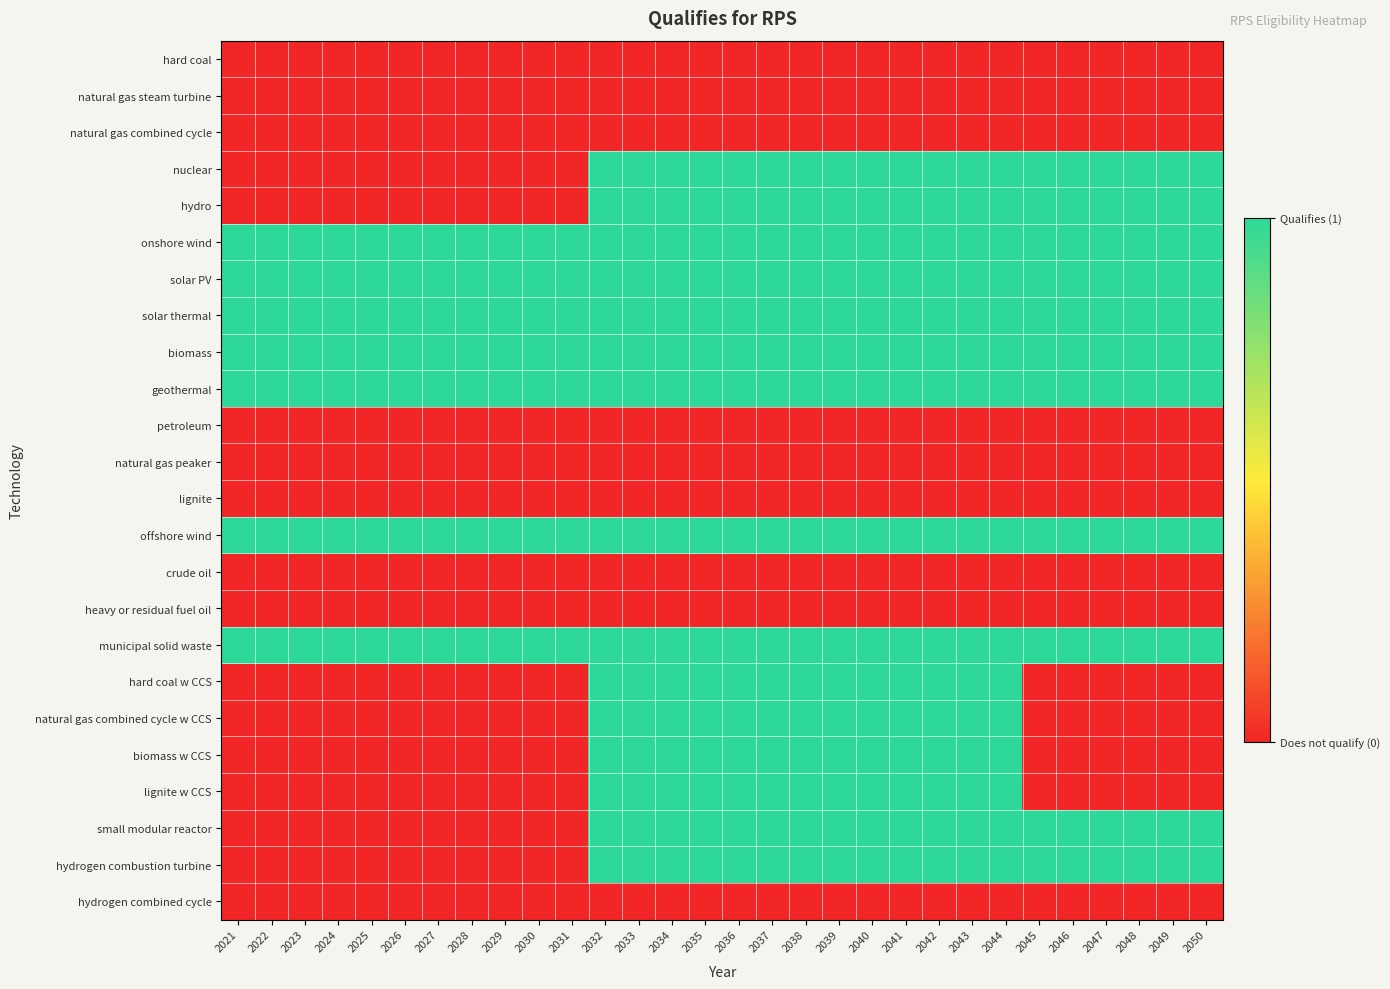

At which category is the sum across all series the highest?

2032